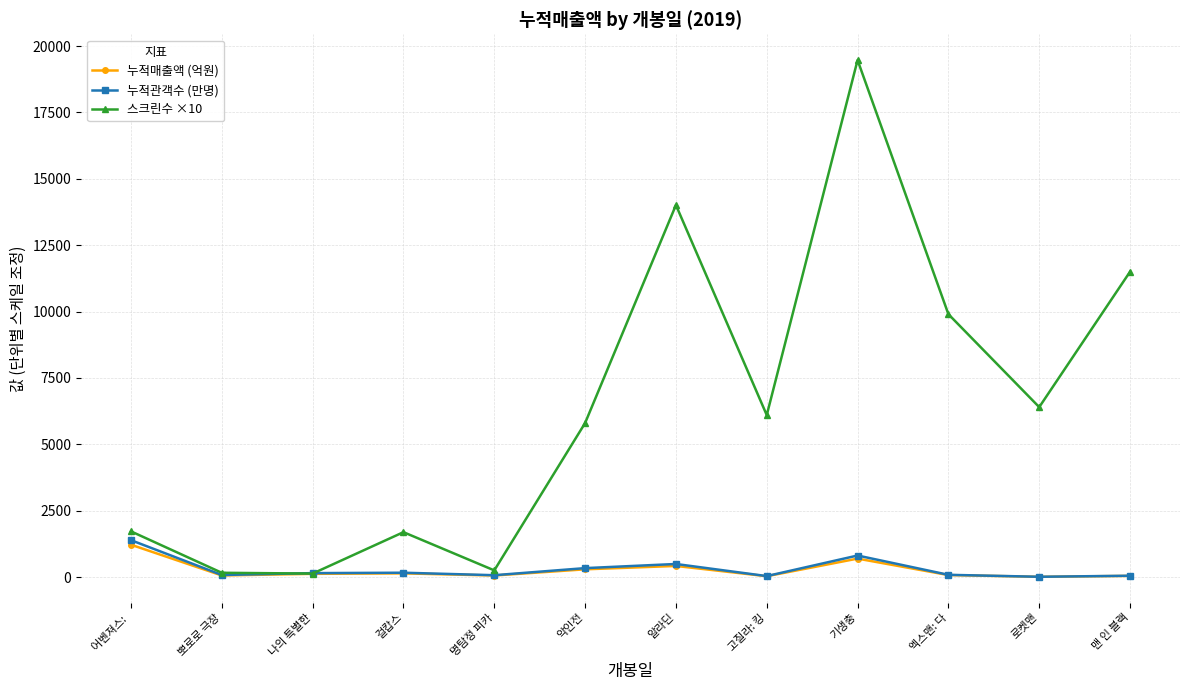

True or false: 누적관객수 (만명) has more than 1 points higher than both neighbors.

True